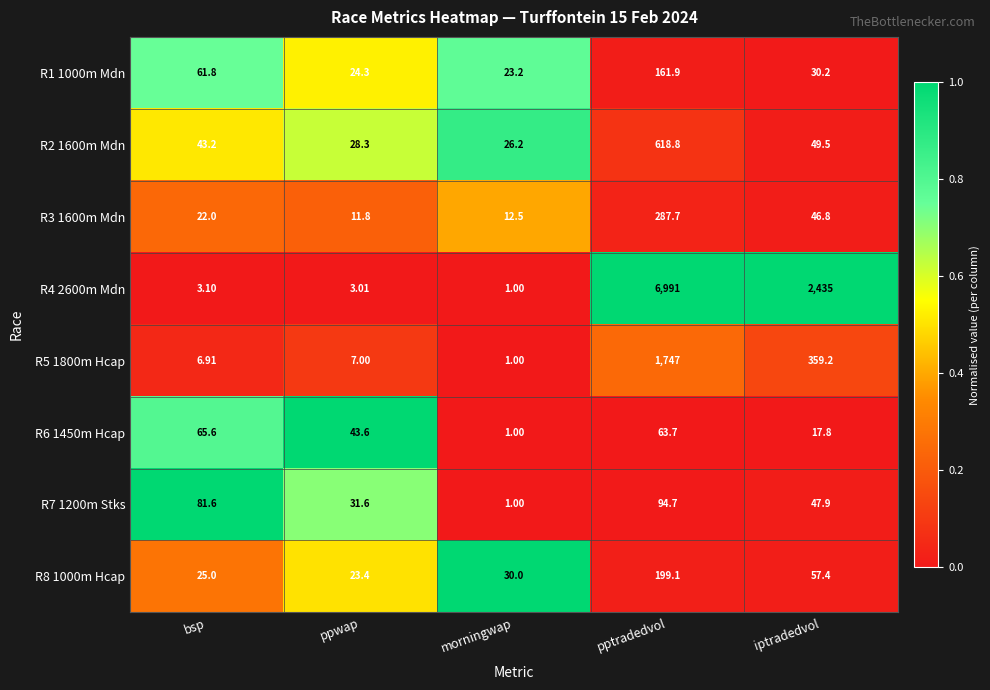

Which category has the highest value across all series?

pptradedvol